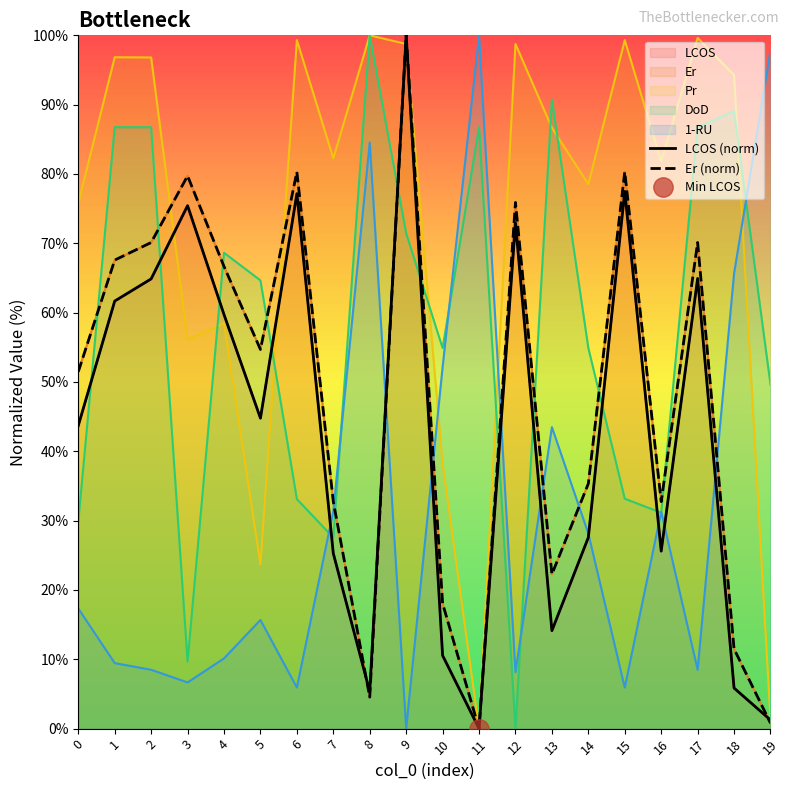

Reading left to right, transcribe all the data shown in this chart.

LCOS (norm): 0=43.7	1=61.7	2=64.9	3=75.4	4=59.7	5=44.8	6=77.2	7=25.3	8=5.3	9=100.0	10=10.6	11=0.0	12=72.9	13=14.1	14=27.6	15=77.5	16=25.6	17=64.9	18=5.9	19=1.2
Er (norm): 0=51.5	1=67.6	2=70.1	3=79.7	4=66.7	5=54.7	6=80.3	7=32.7	8=4.5	9=100.0	10=18.1	11=0.0	12=75.9	13=22.3	14=35.3	15=80.3	16=32.7	17=70.1	18=11.5	19=0.8